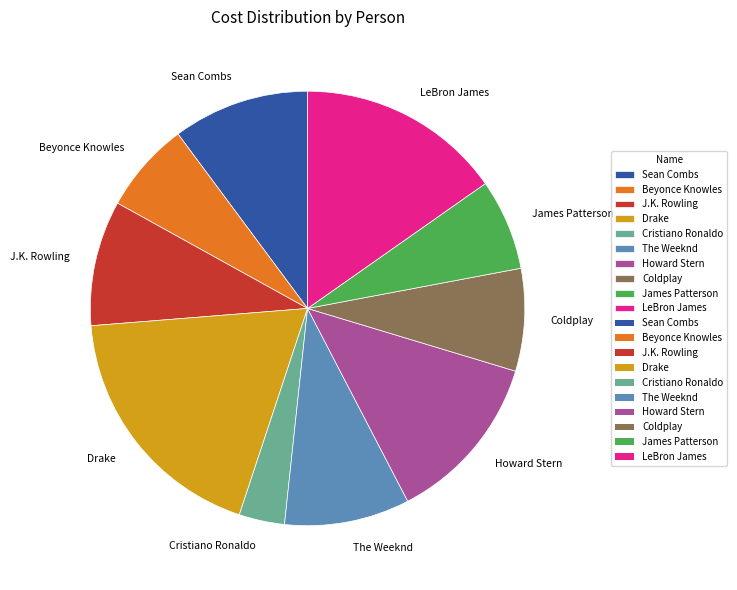

How many segments does this pie chart have?

10